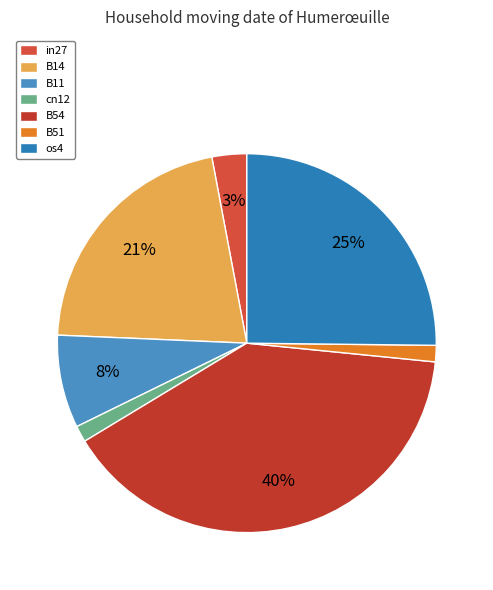

Between B14 and B51, which is larger?

B14